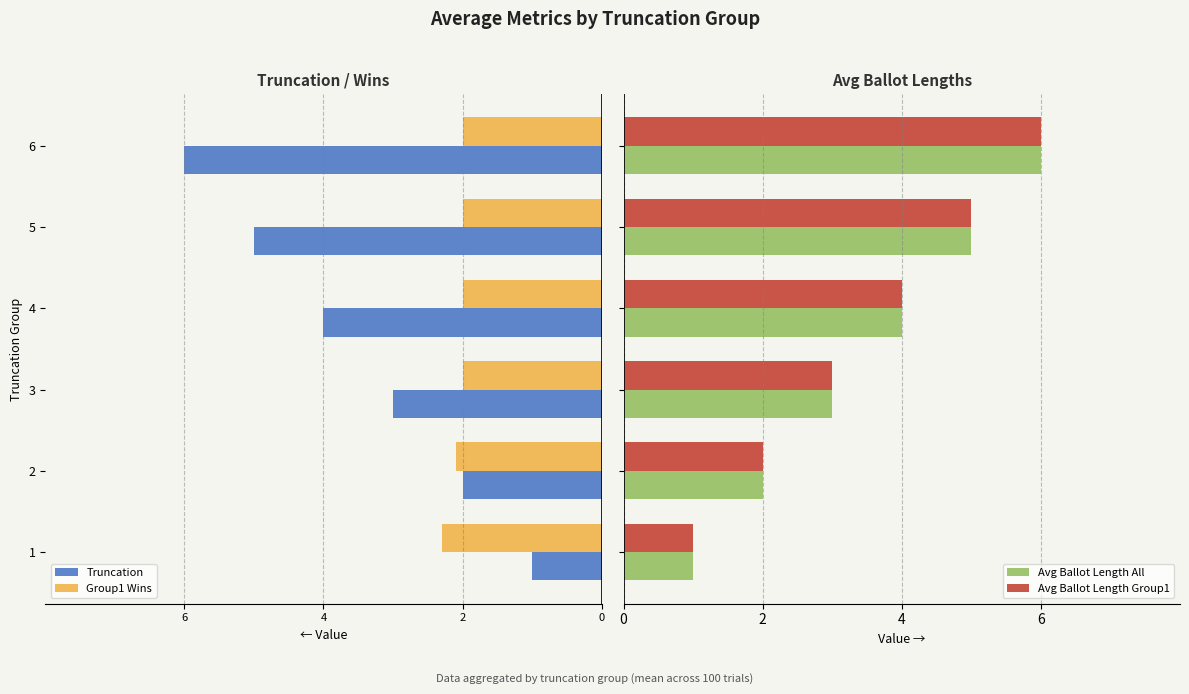

What is the difference between the maximum and minimum values in the Group1 Wins series?

0.3